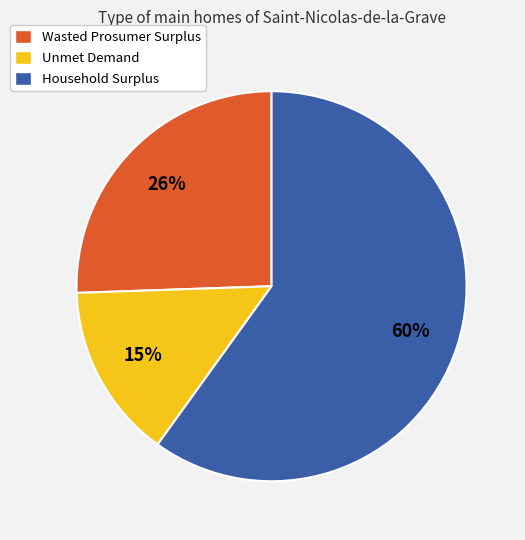

To the nearest percent, what percentage of the pie is Unmet Demand?

15%